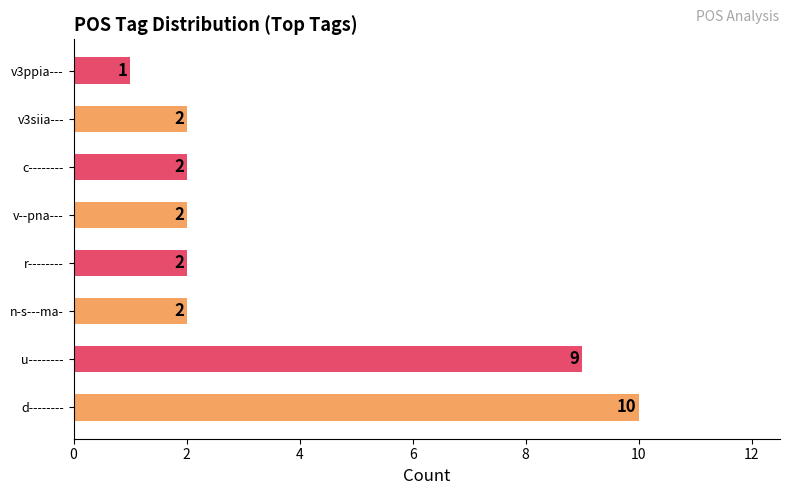

How many data points are less than 2?

1